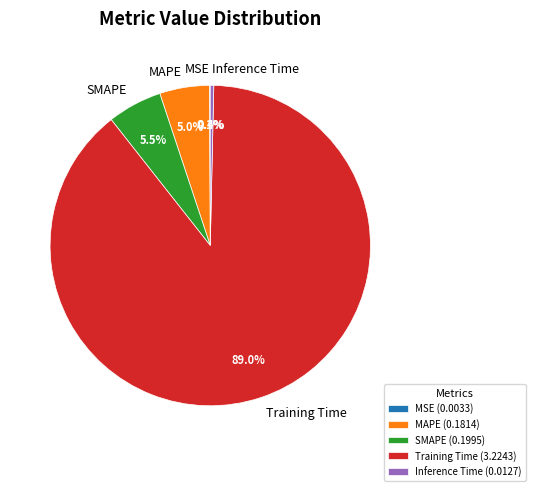

Combined, do Training Time and SMAPE account for over 50%?

Yes